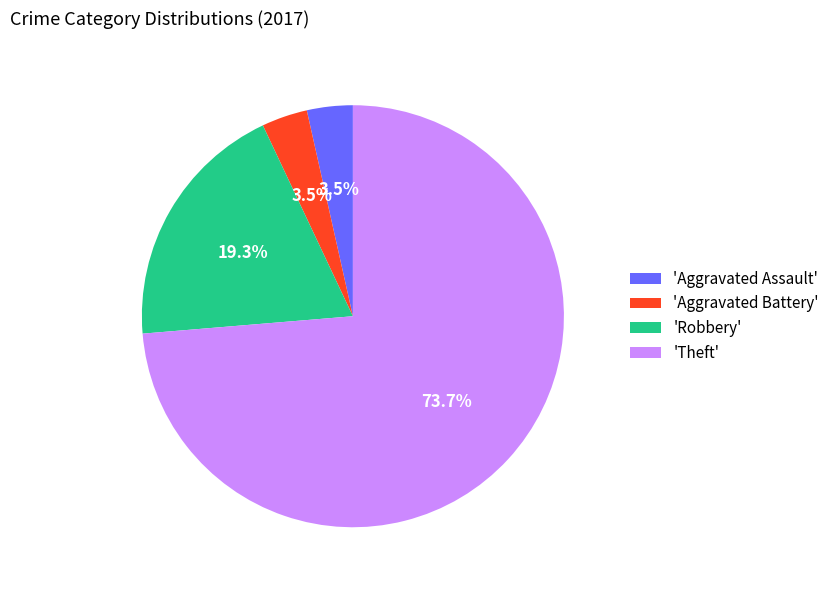

Does any single category account for the majority?

Yes